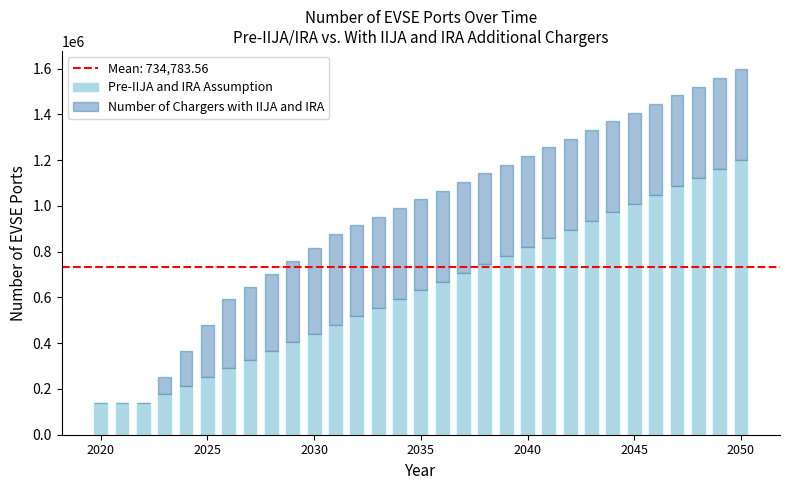

Which series has the largest range (max minus min)?

Pre-IIJA and IRA Assumption